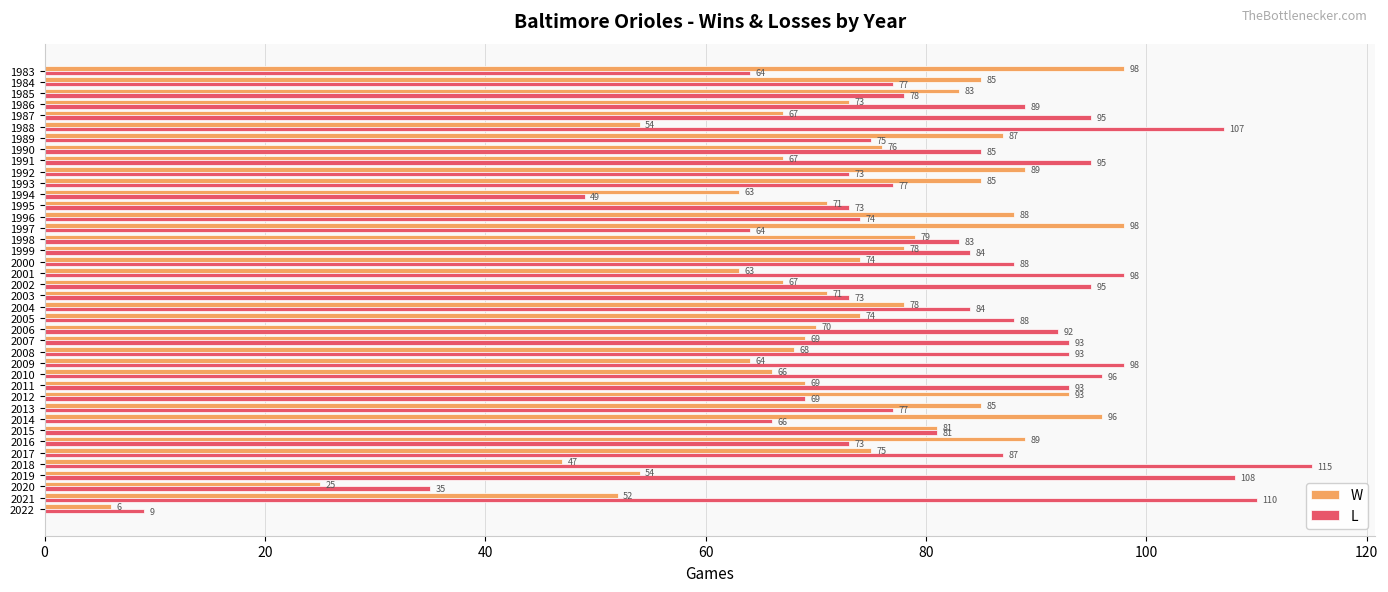

Which series has the widest spread of values?

L